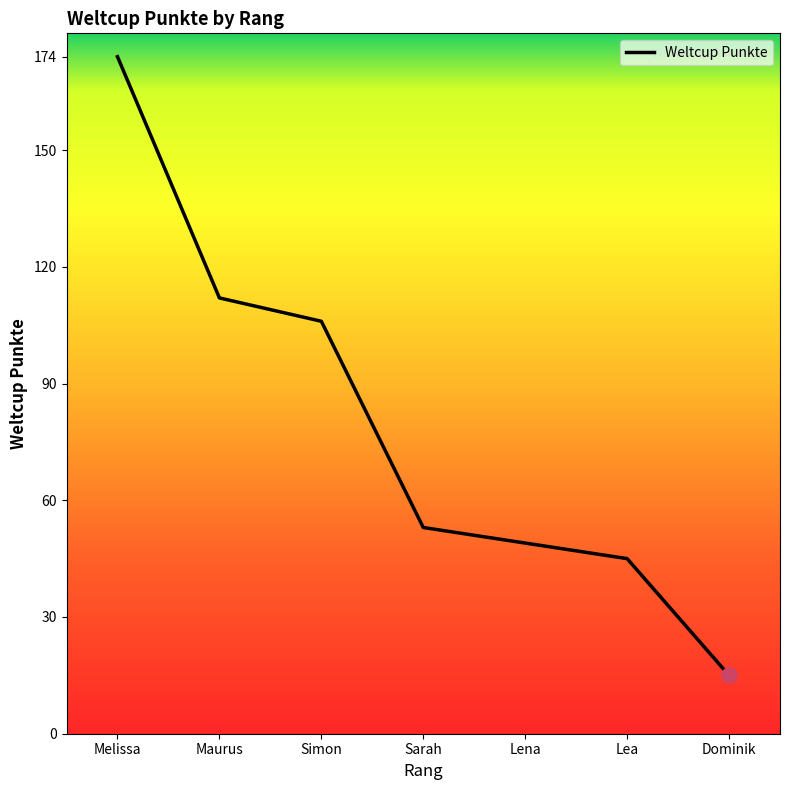

Between Simon and Lea, which is larger?

Simon